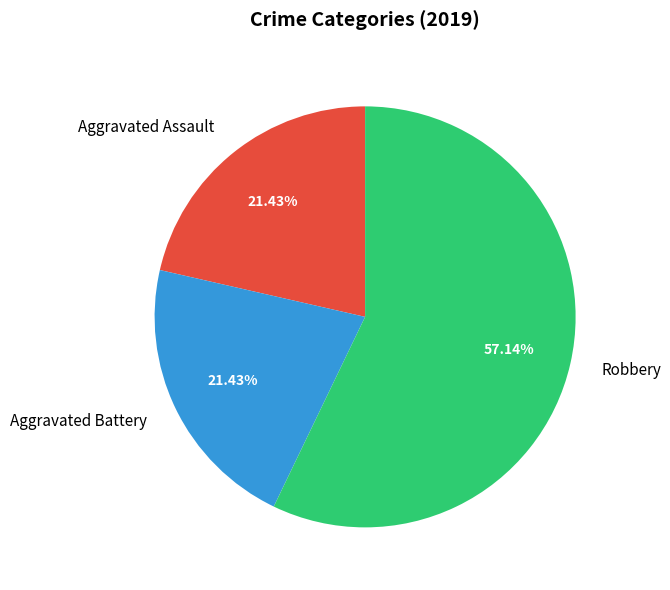

To the nearest percent, what portion does Robbery represent?

57%